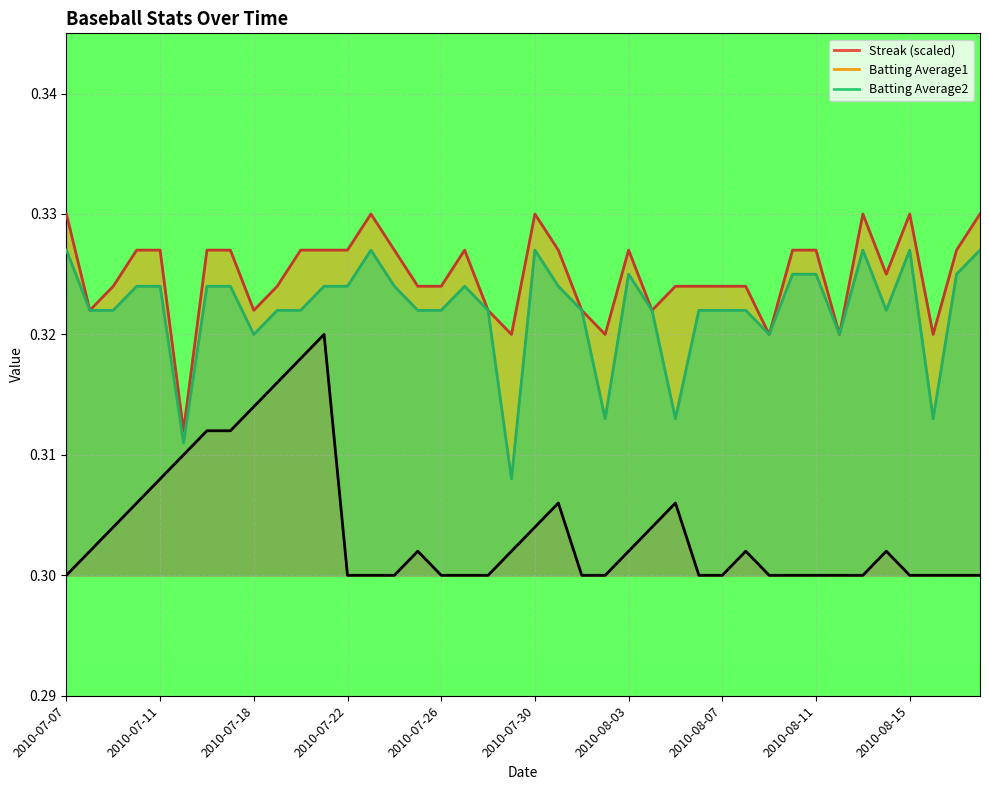

How many interior local peaks (higher than both neighbors) does the data have?

6